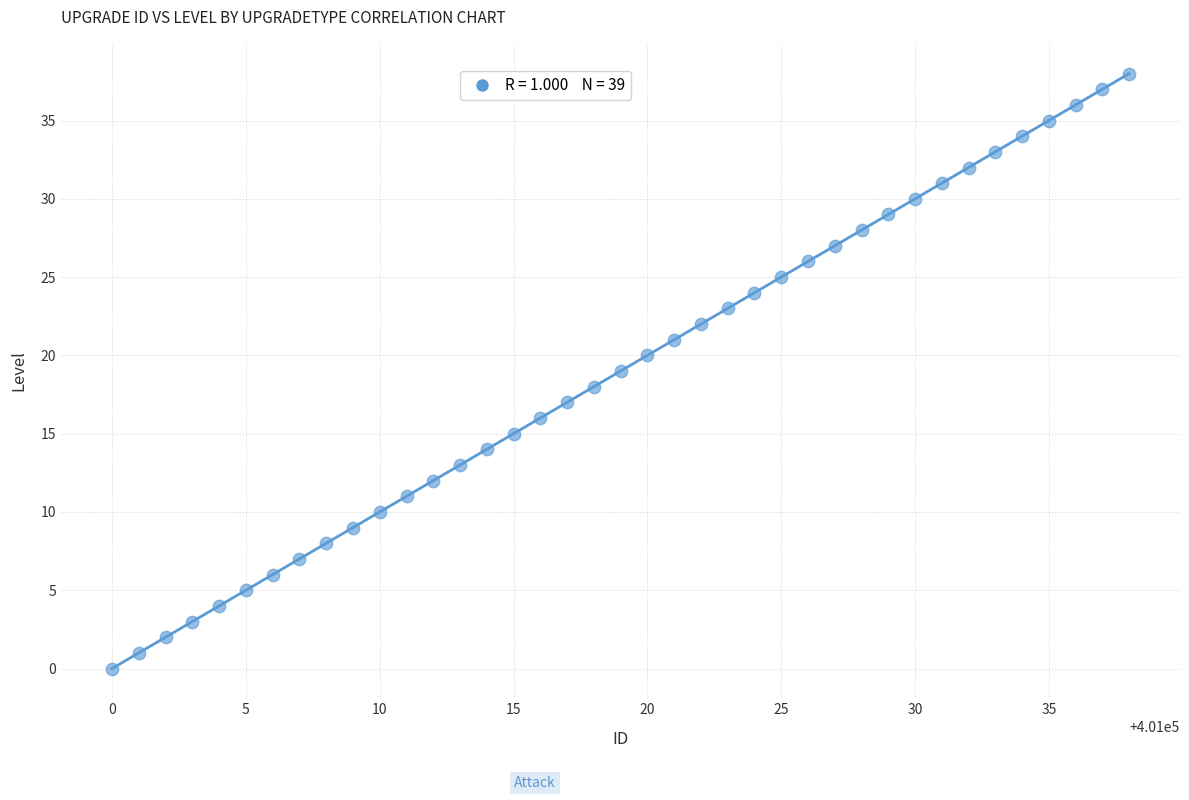

What is the range of Y values (max minus min)?

38